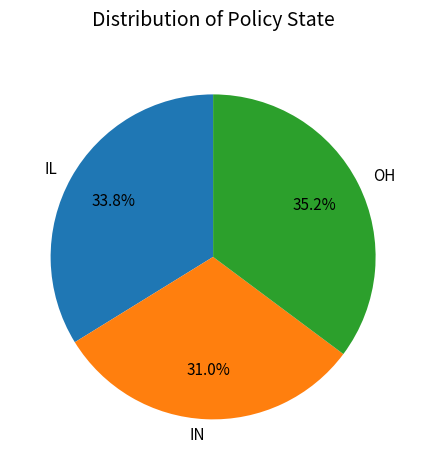

Which slice is the largest?

OH